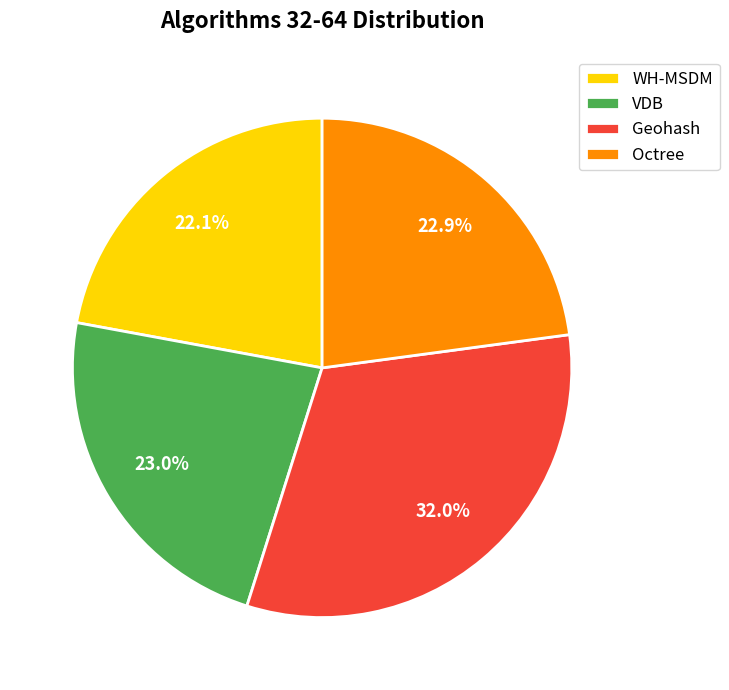

To the nearest percent, what percentage of the pie is Octree?

23%